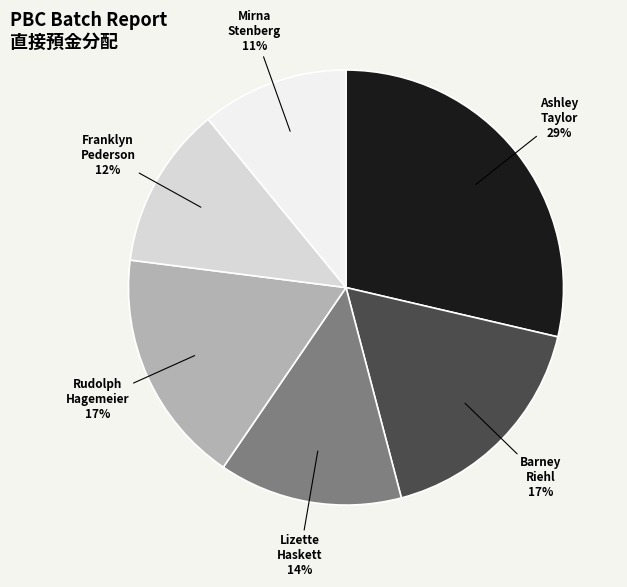

Is the sum of Rudolph Hagemeier and Mirna Stenberg greater than half?

No